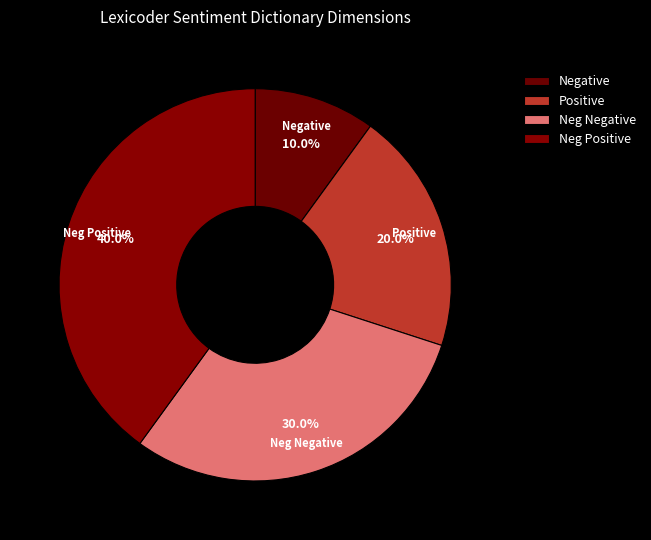

What percentage is the Negative slice, to the nearest percent?

10%